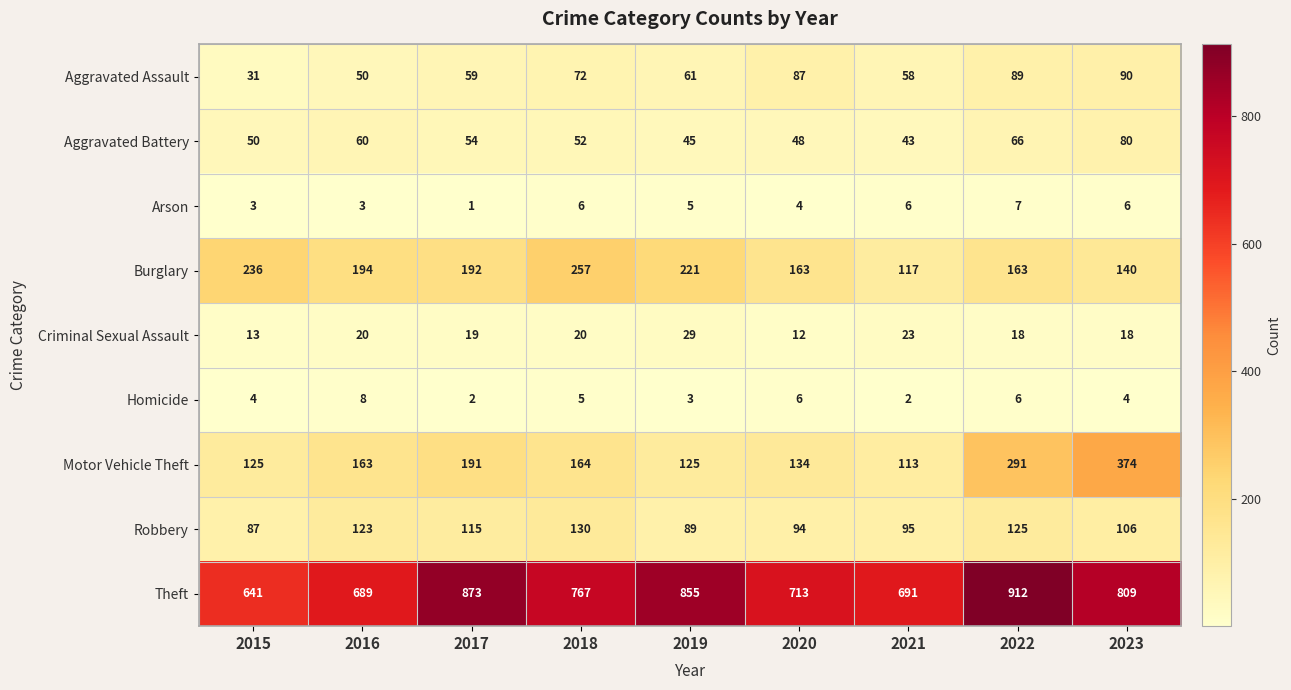

List the series in order of their peak value, highest first.

Theft, Motor Vehicle Theft, Burglary, Robbery, Aggravated Assault, Aggravated Battery, Criminal Sexual Assault, Homicide, Arson